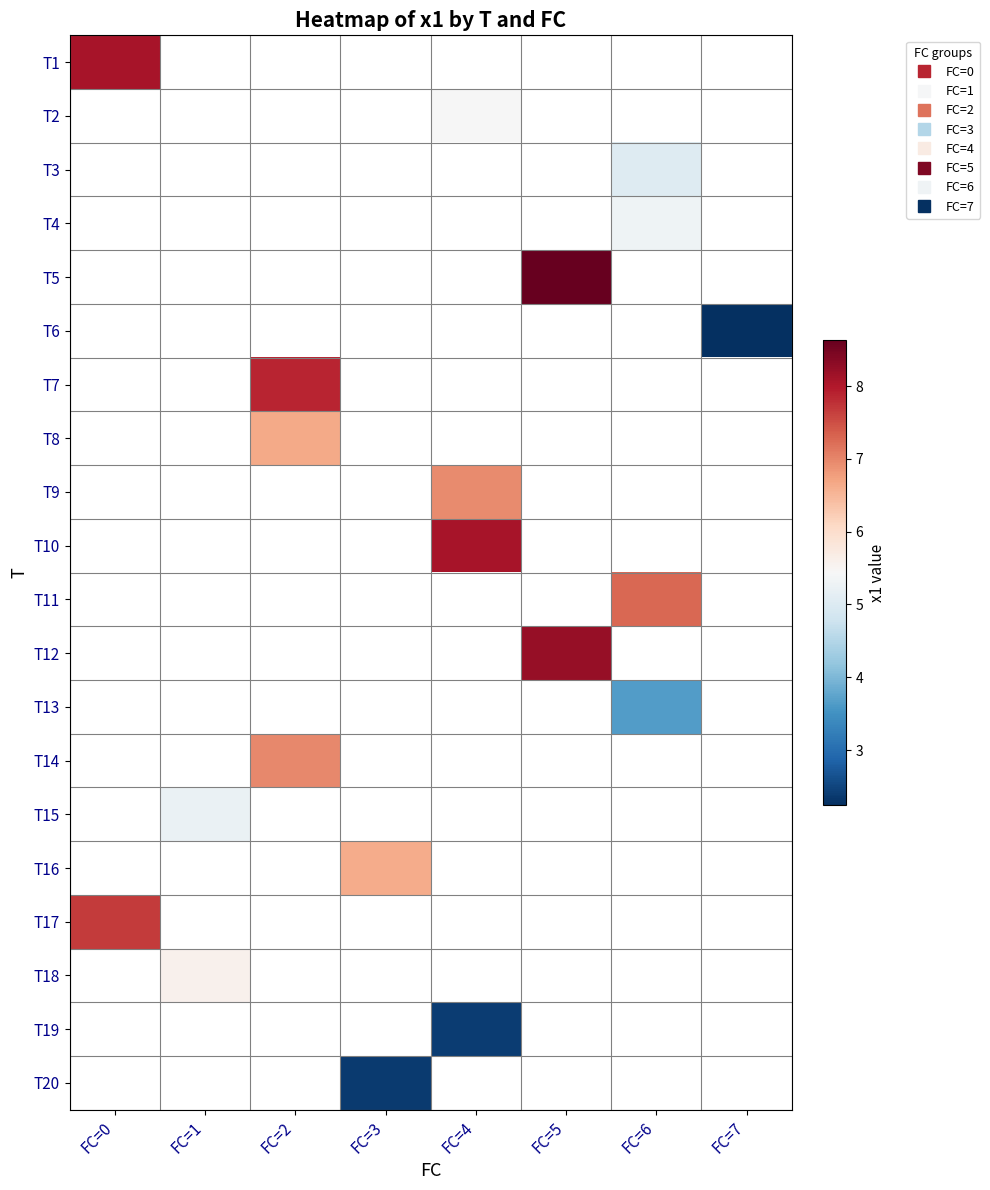

At how many categories does at least one series exceed 6?

6